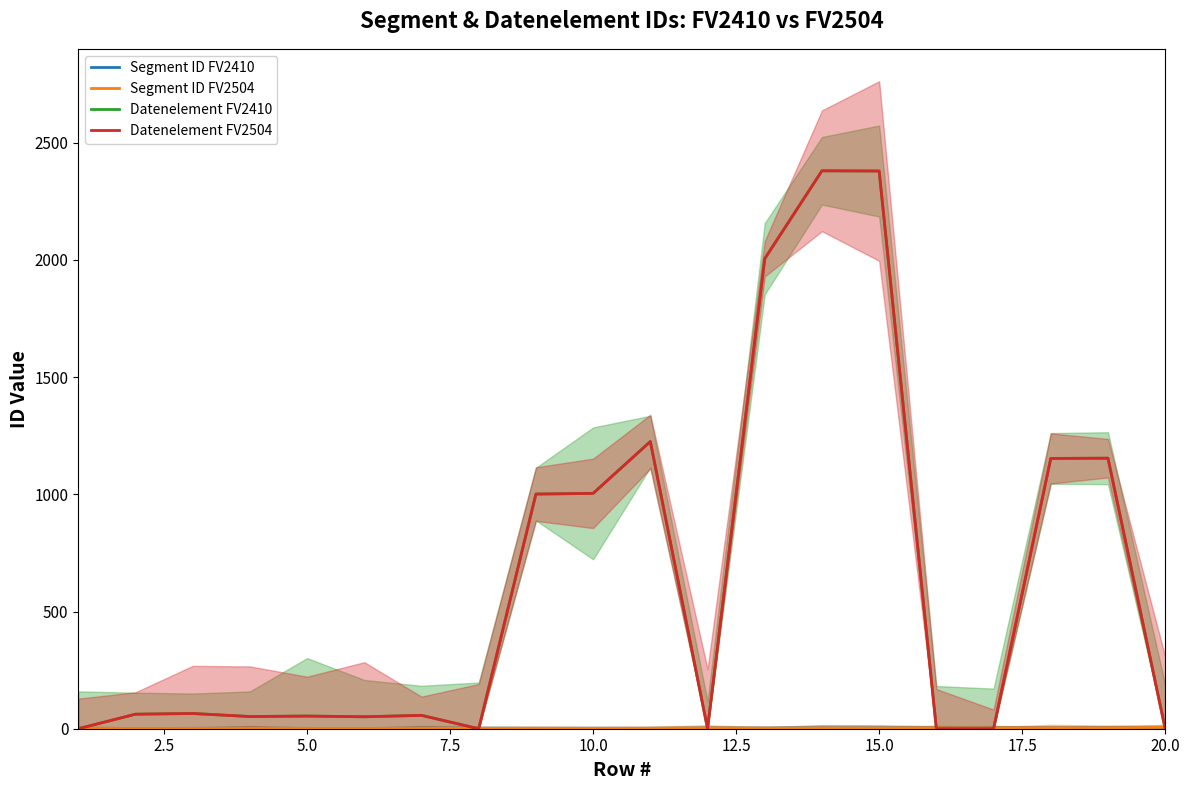

Which series has the largest total across all categories?

Datenelement FV2410